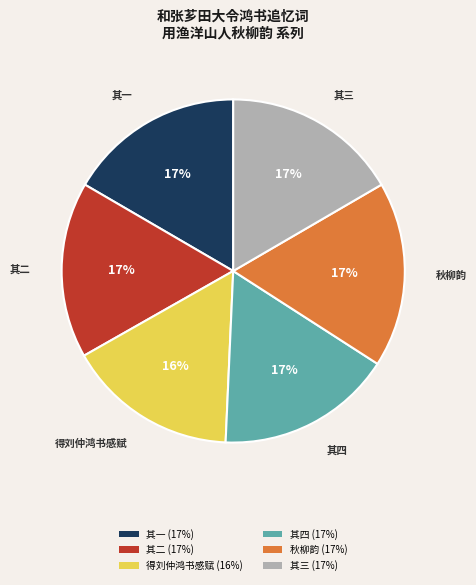

To the nearest percent, what is the difference between the largest and smallest slice percentages?

1%